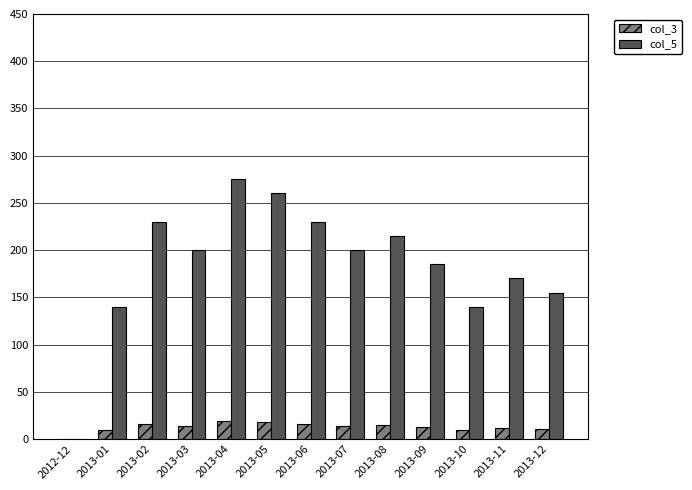

What is the approximate value of col_5 at 2013-08?

215